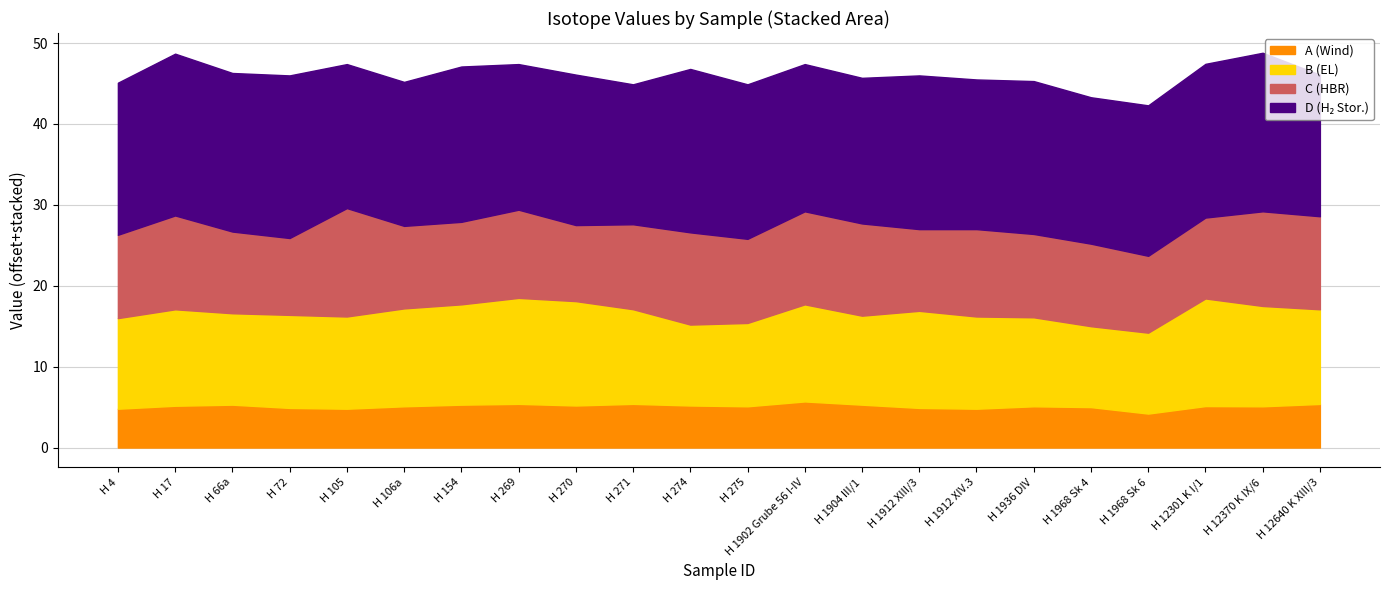

What is the average value of the B series?

11.6